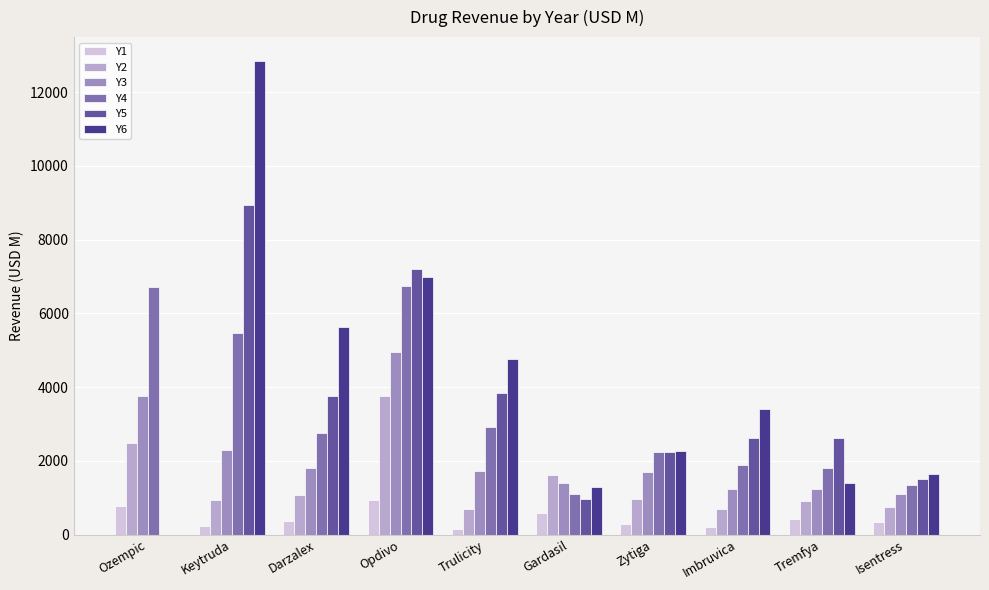

Where does the Y5 series first go above 2615?

Keytruda